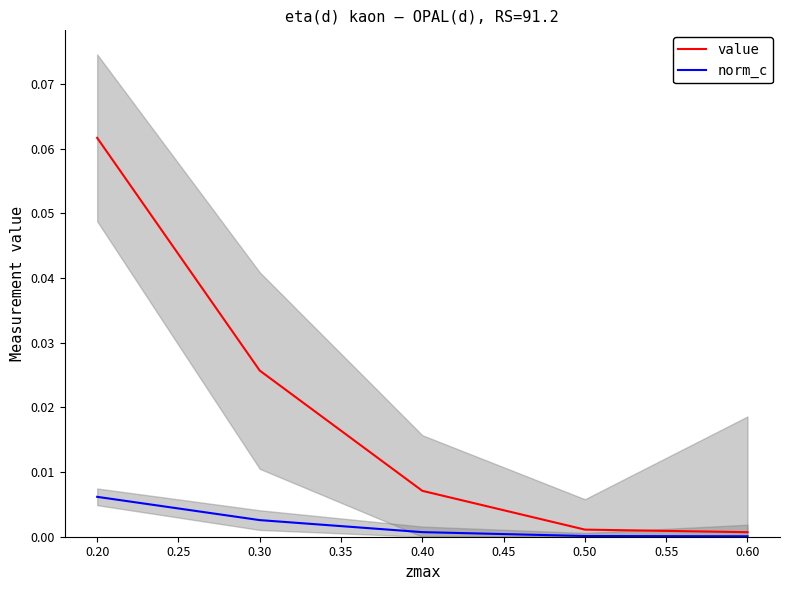

Is it true that norm_c equals 0.0 at 0.50?

True